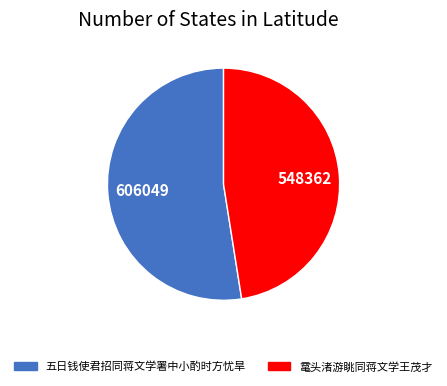

Do 五日钱使君招同蒋文学署中小酌时方忧旱 and 鼋头渚游眺同蒋文学王茂才 together represent more than half of the pie?

Yes